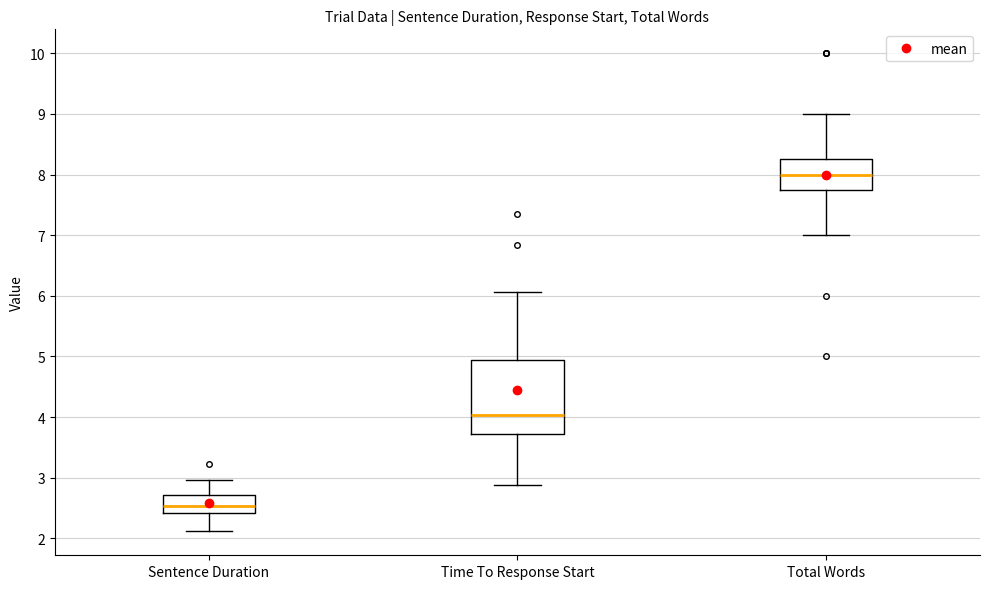

Which box is the tallest, from its lower edge to its upper edge?

Time To Response Start